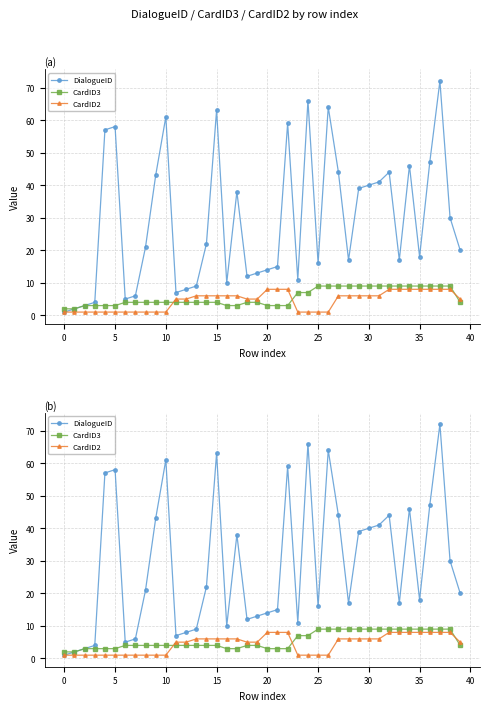

Which series has the largest range (max minus min)?

DialogueID